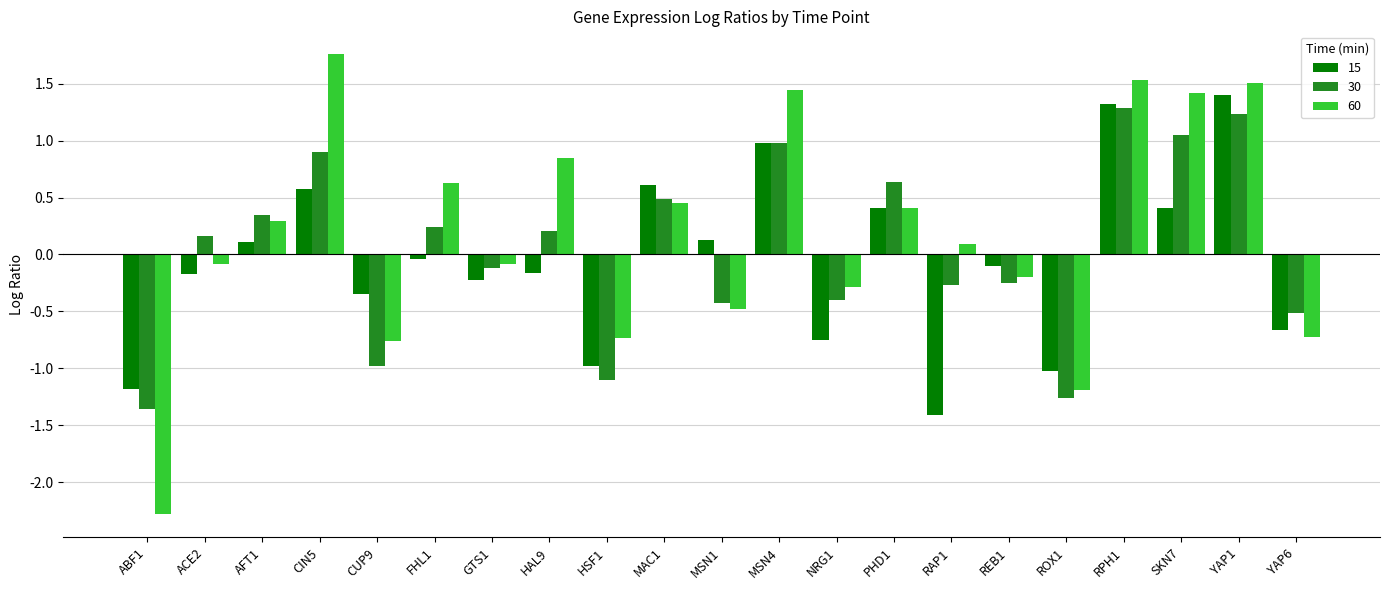

Is it true that 30 equals -0.7 at NRG1?

False